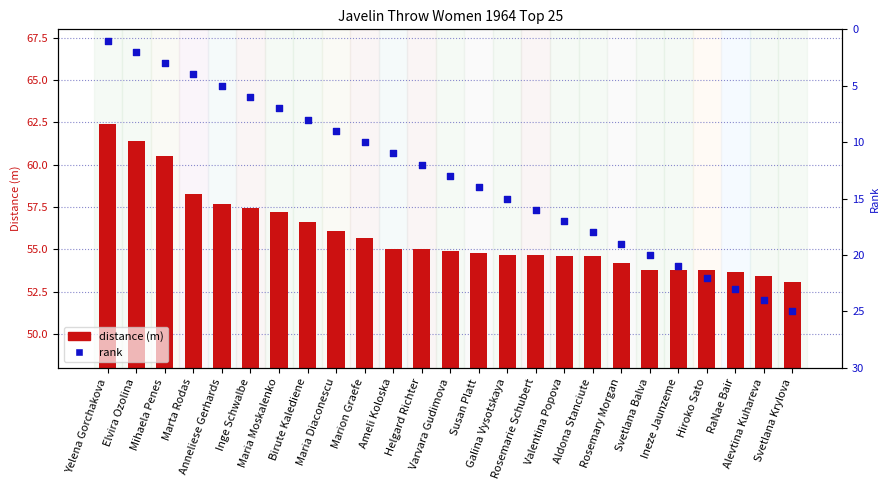

Is the value of rank at Galina Vysotskaya greater than the value of distance (m) at Helgard Richter?

No